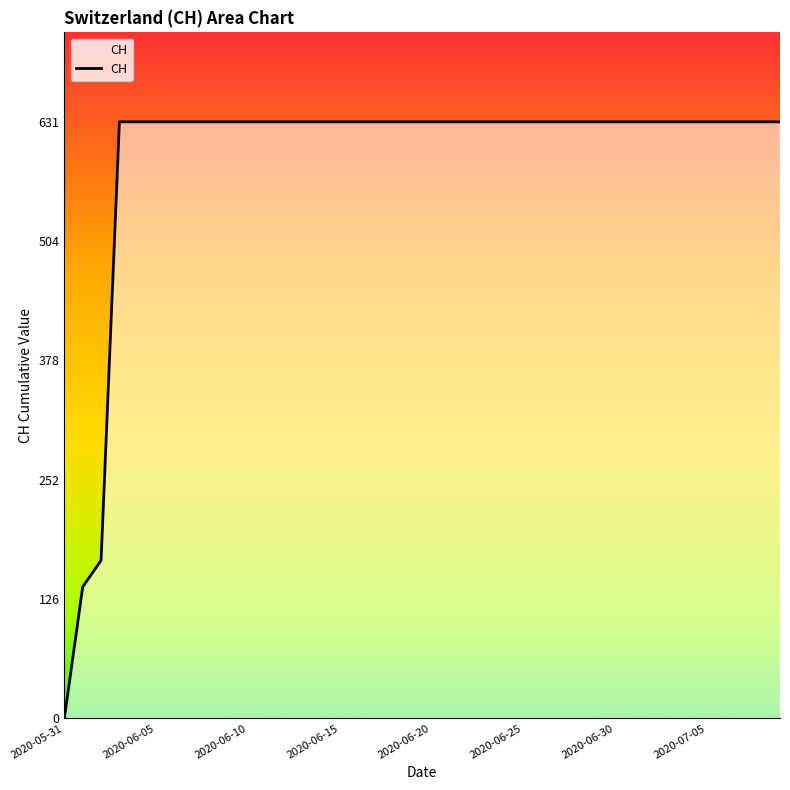

What value does the data have at 2020-06-26?

631